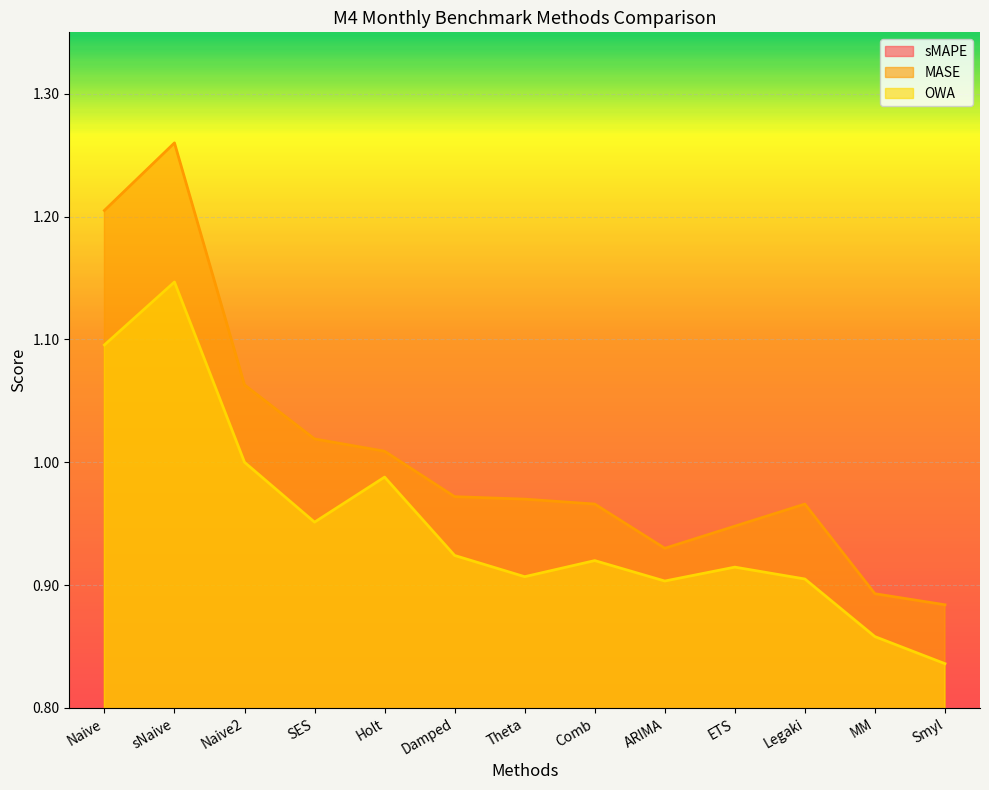

Read the MASE value at ARIMA.

0.9